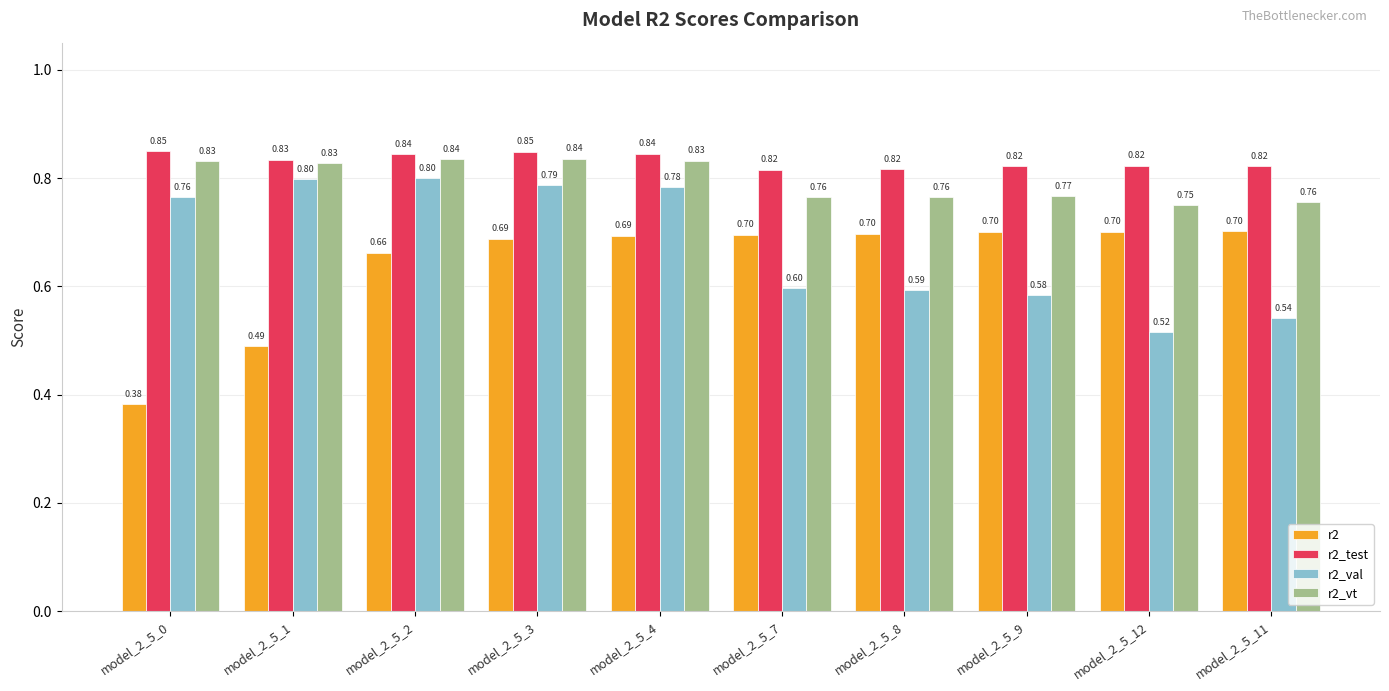

List the series in order of their peak value, lowest first.

r2, r2_val, r2_vt, r2_test